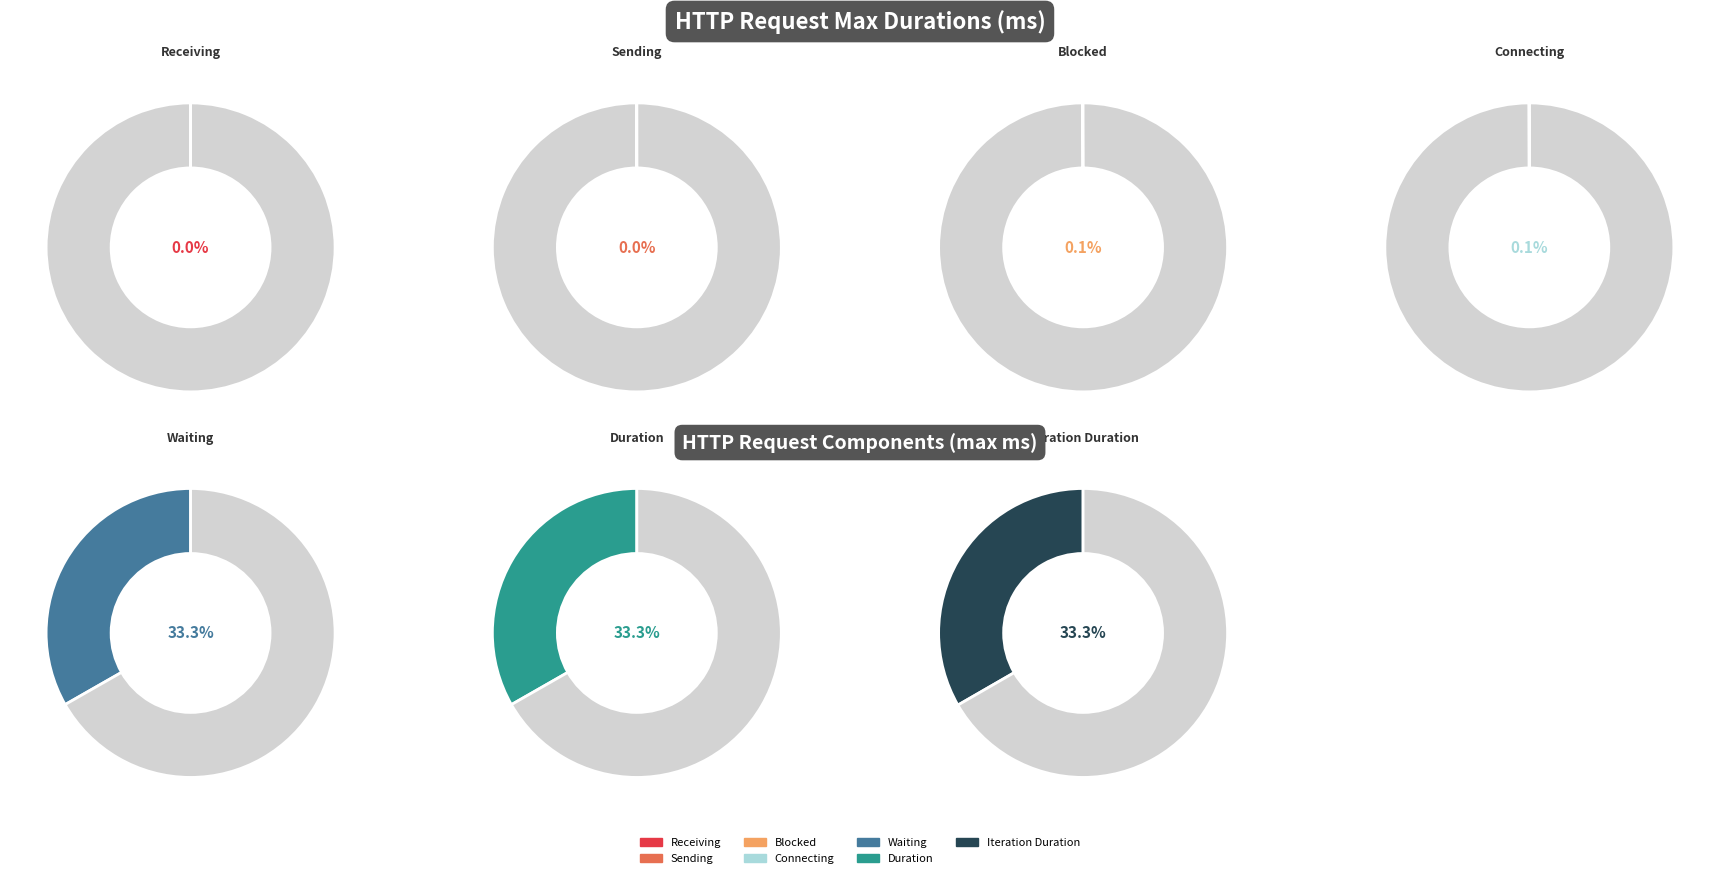

What is the change in value from http_req_blocked to http_req_connecting?

-0.2